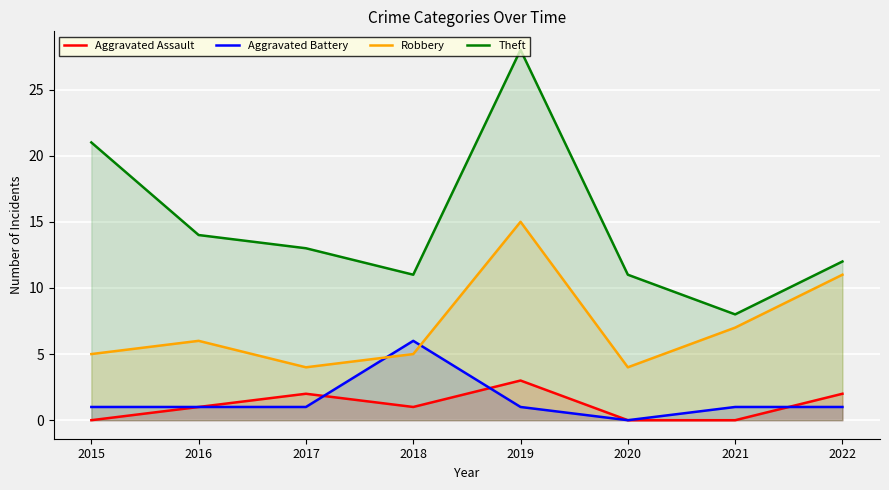

How many interior local peaks does the Aggravated Battery series have?

1